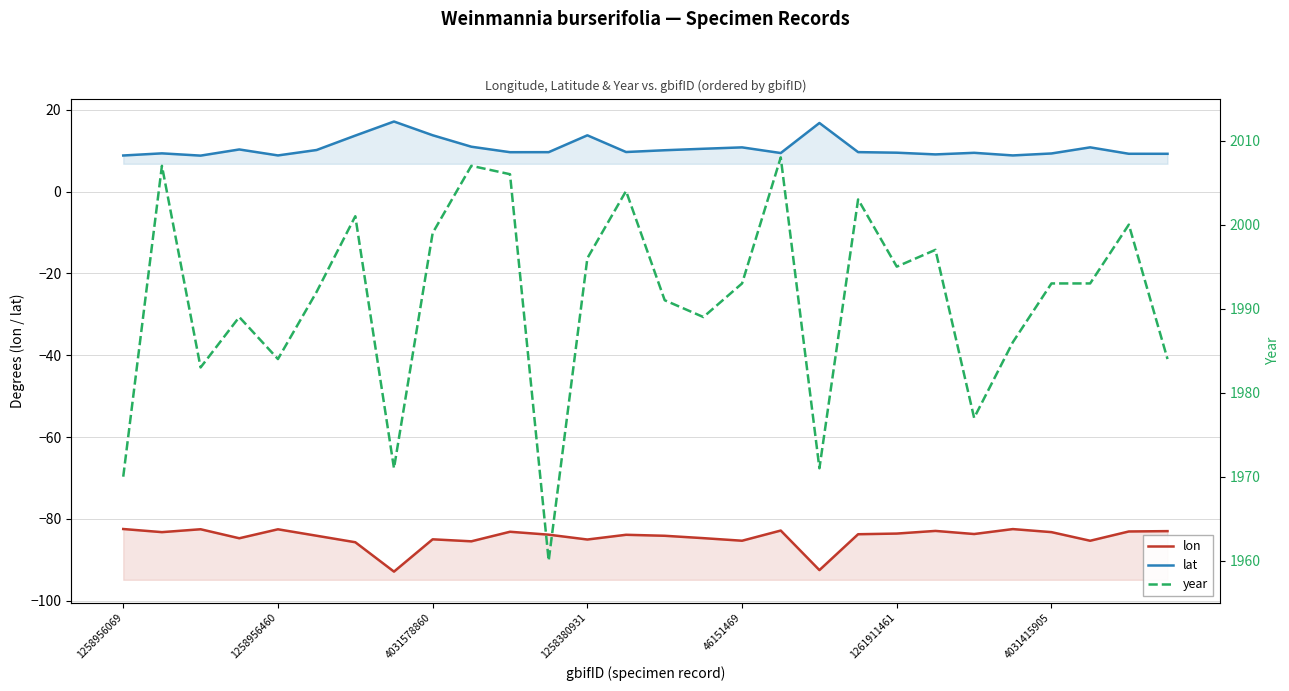

True or false: lat and year cross at least once.

False